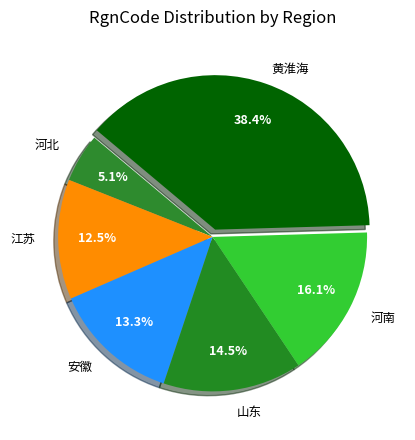

Rank the categories by value from lowest to highest.

河北, 江苏, 安徽, 山东, 河南, 黄淮海